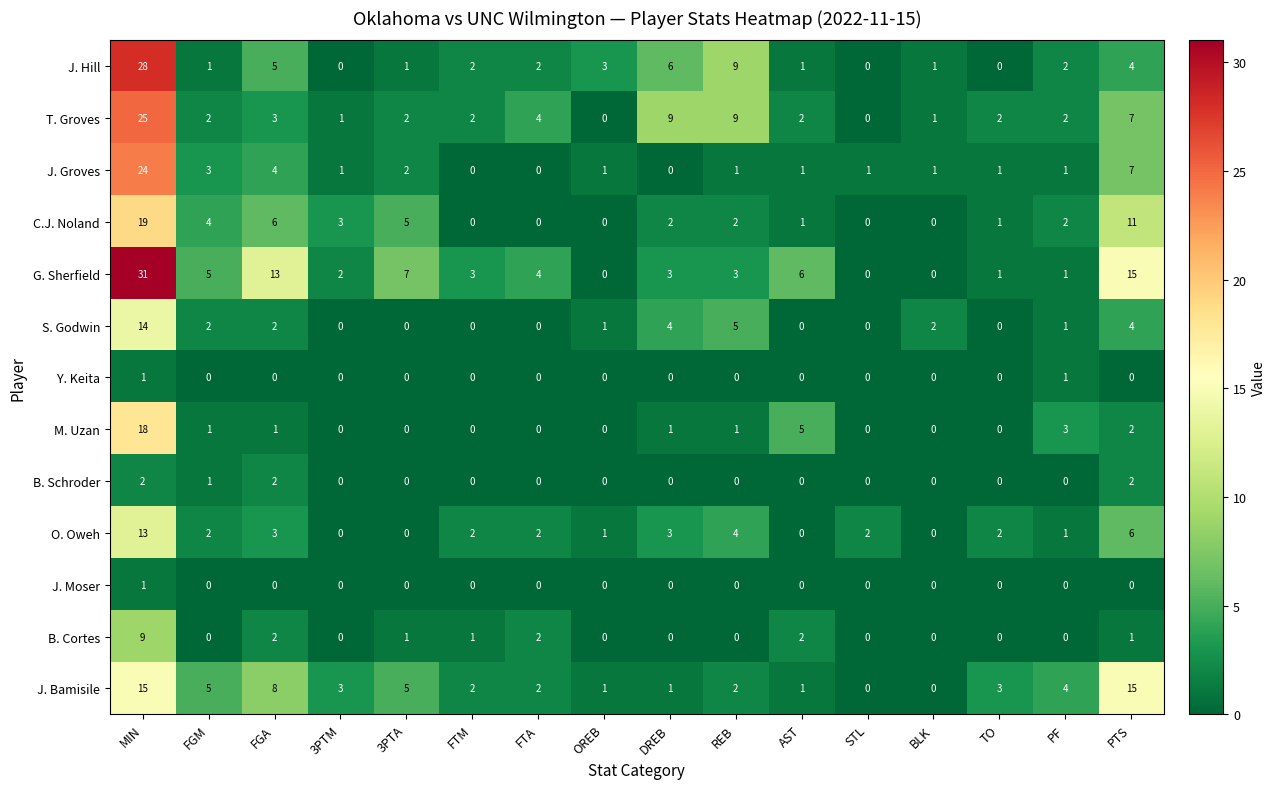

At how many categories does at least one series exceed 17?

1